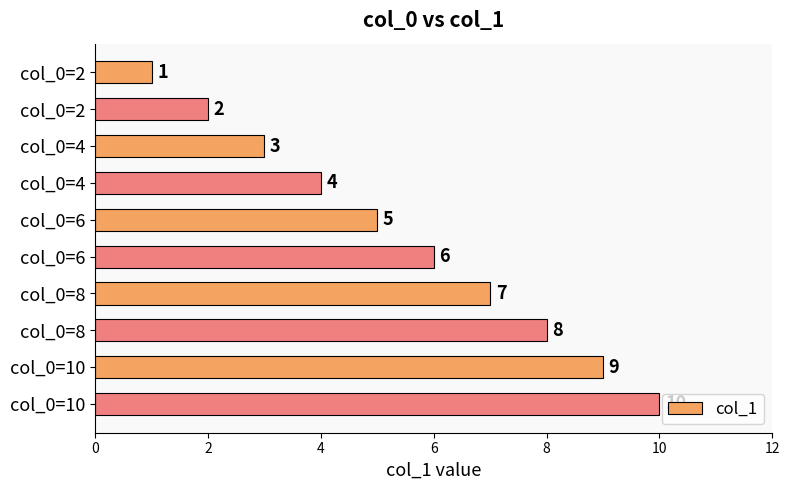

Count the number of data series in this chart.

1